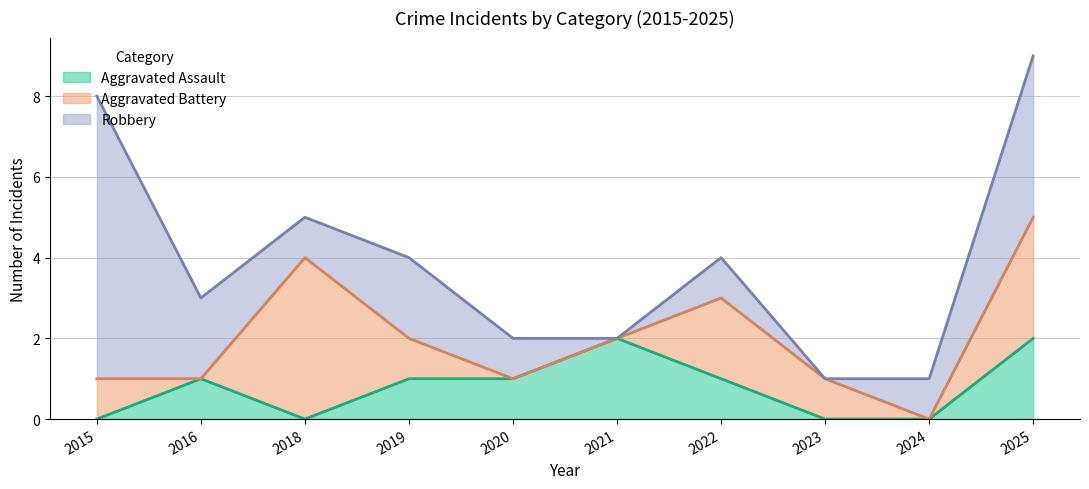

What is the greatest value displayed?

7